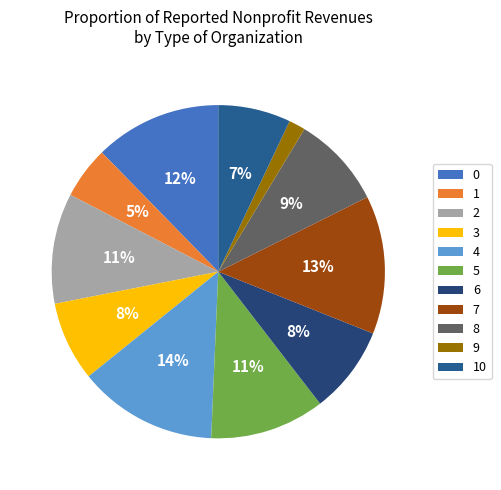

How many slices are in this pie chart?

11